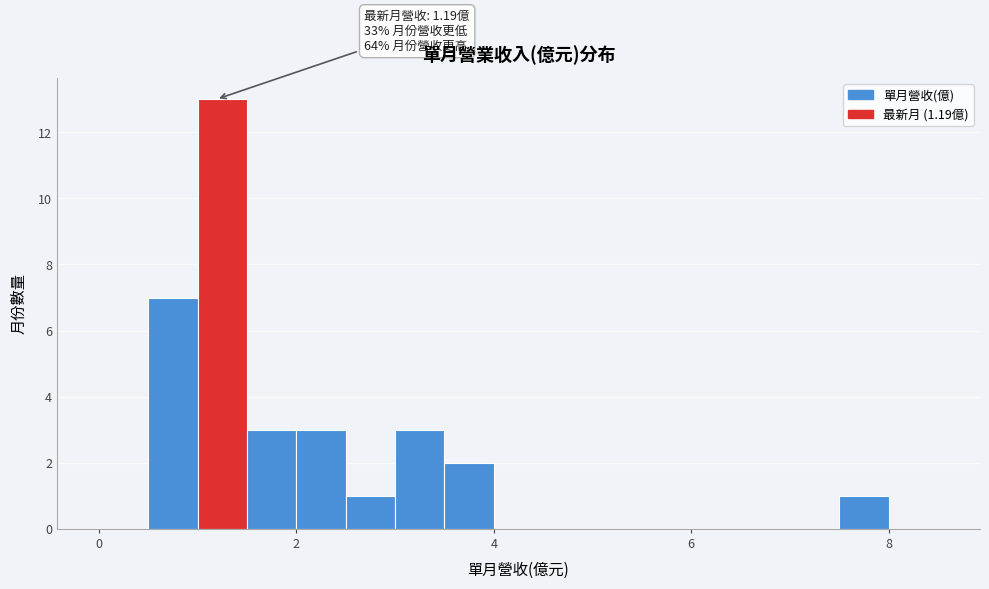

Around what value on the x-axis is the tallest bar? Give the approximate position of its centre, as read against the axis.

1.2